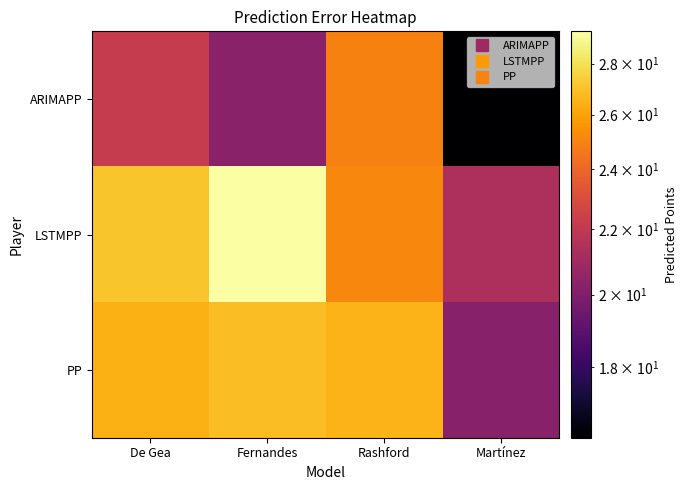

Which series has the widest spread of values?

ARIMAPP